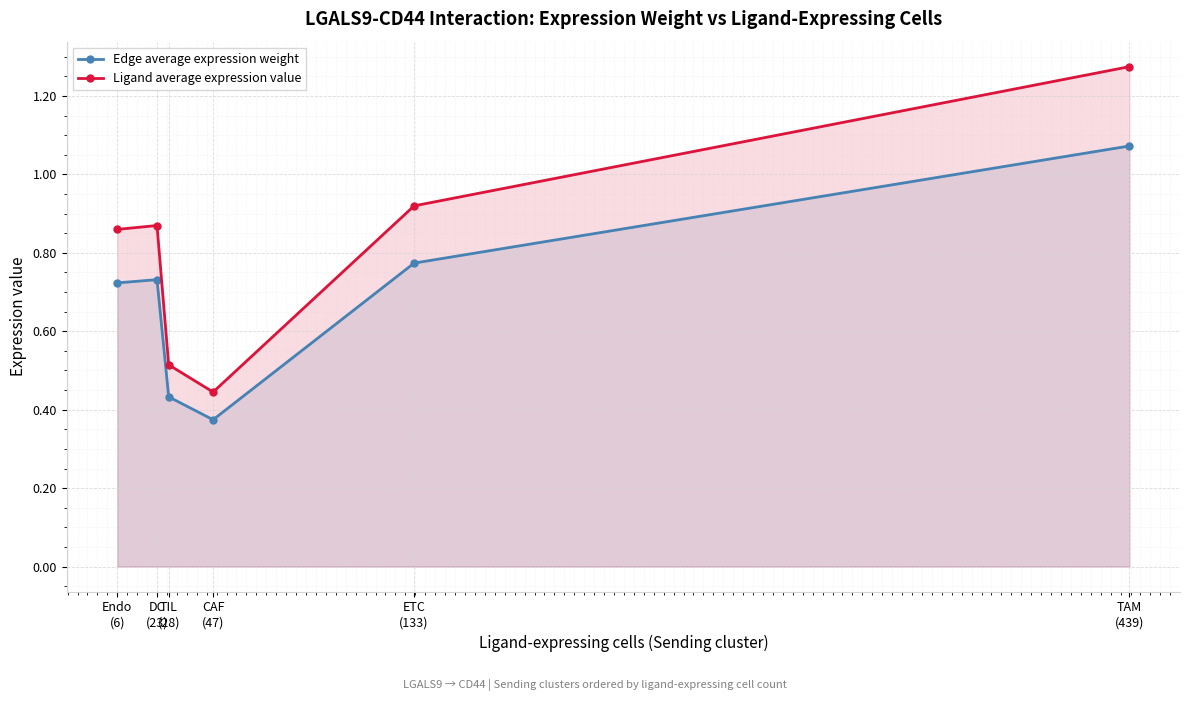

At which category does Edge average expression weight reach its first local peak?

DC
(23)